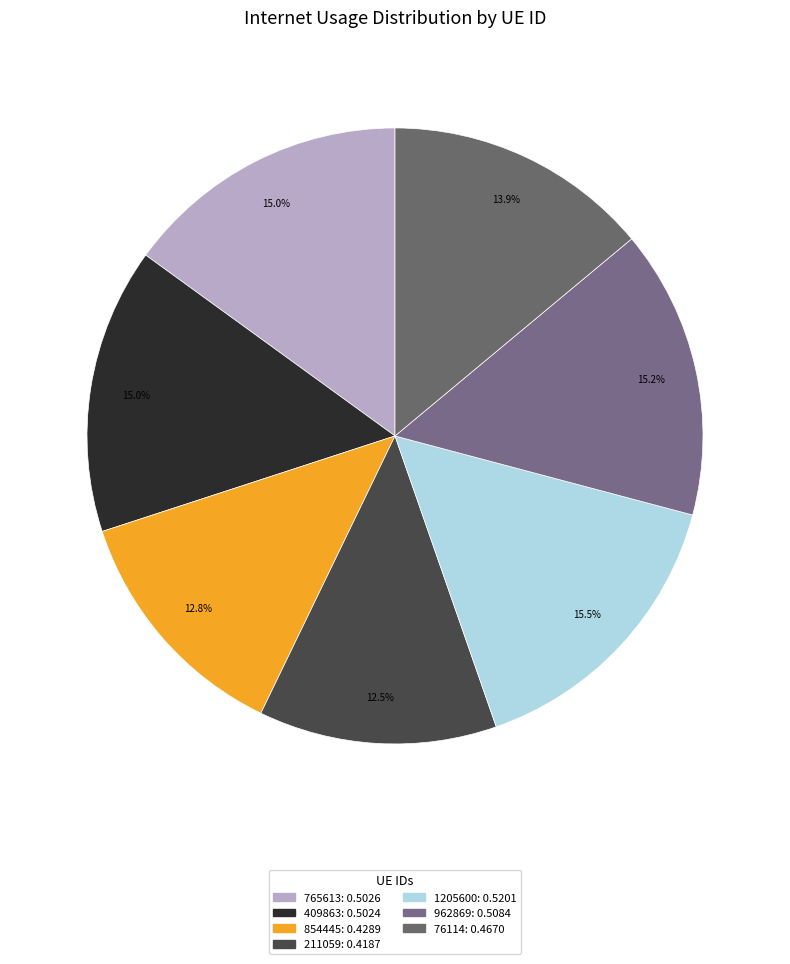

Does 962869 account for over 50% of the chart?

No